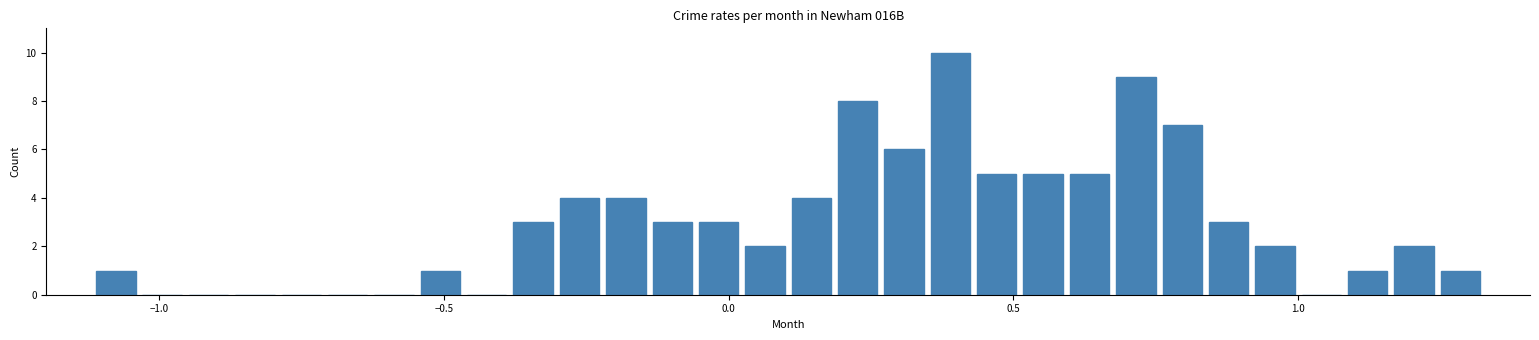

Read against the x-axis, roughly where is the centre of the tallest bar?

0.40